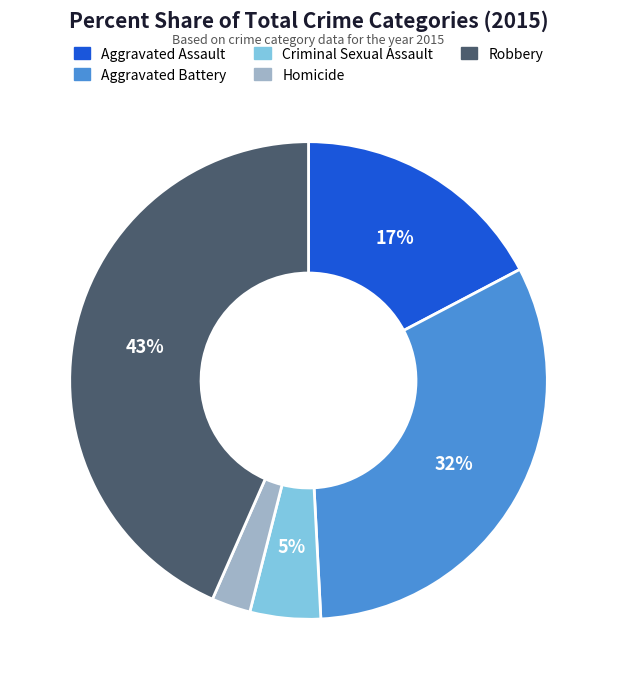

Do Robbery and Aggravated Assault together represent more than half of the pie?

Yes